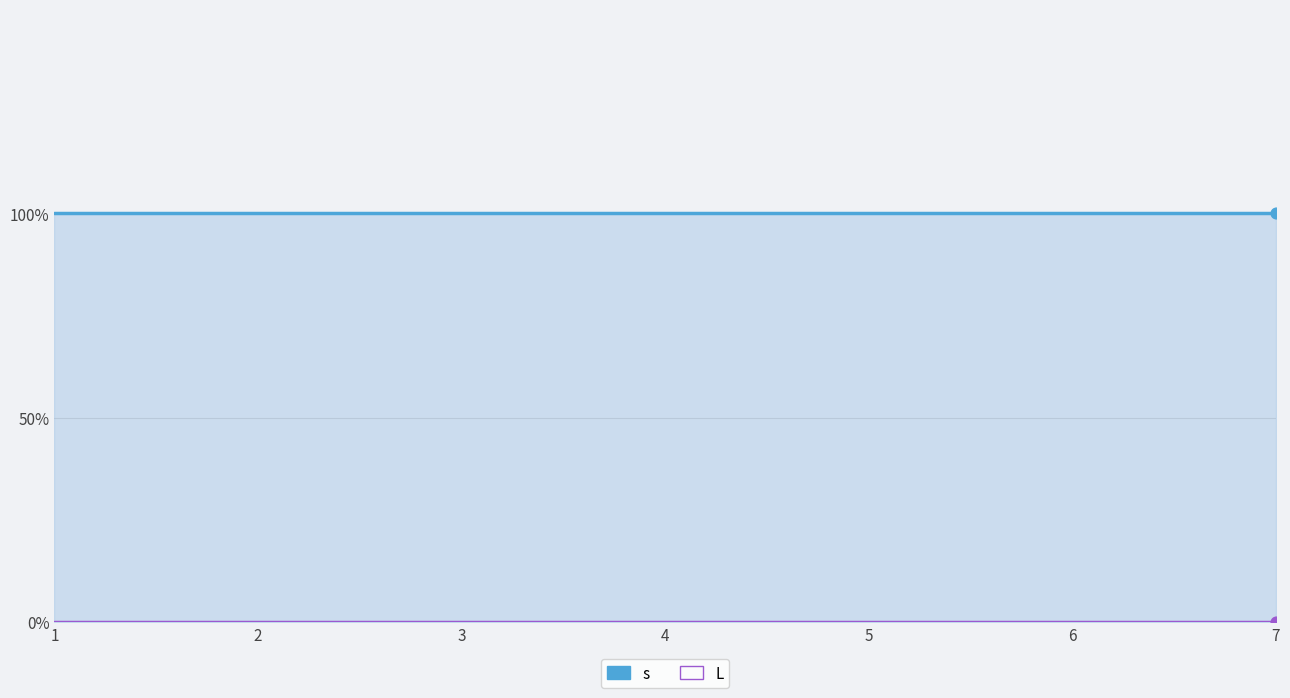

Which series contains the highest Y value?

s